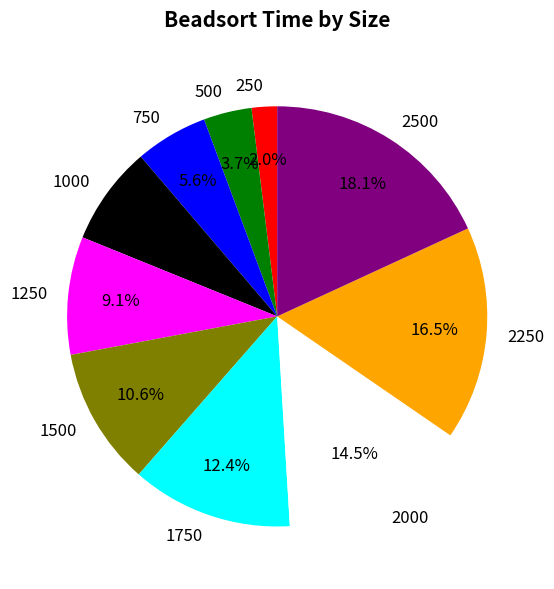

Between 2500 and 1500, which is larger?

2500